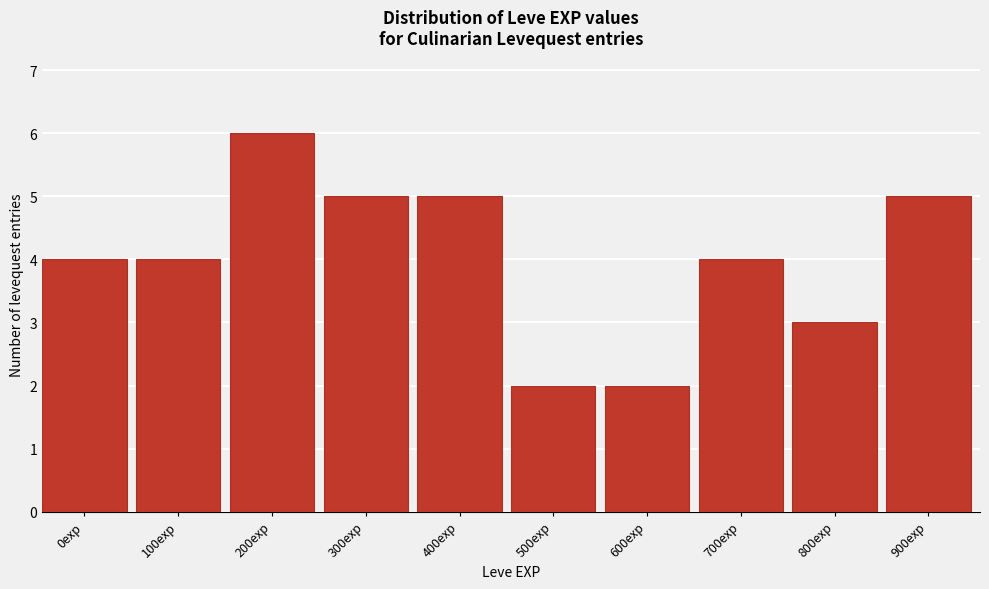

Reading left to right, extract all data points from this chart.

0exp=4	100exp=4	200exp=6	300exp=5	400exp=5	500exp=2	600exp=2	700exp=4	800exp=3	900exp=5